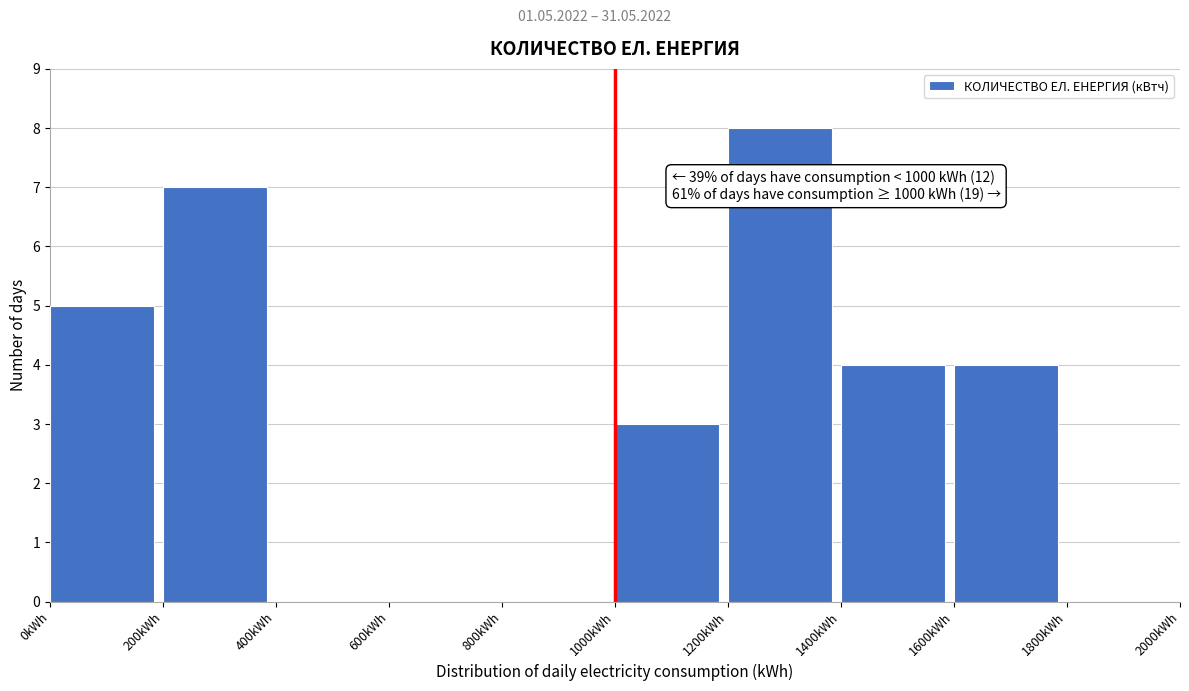

Which range on the x-axis has the tallest bar?

1200 to 1400